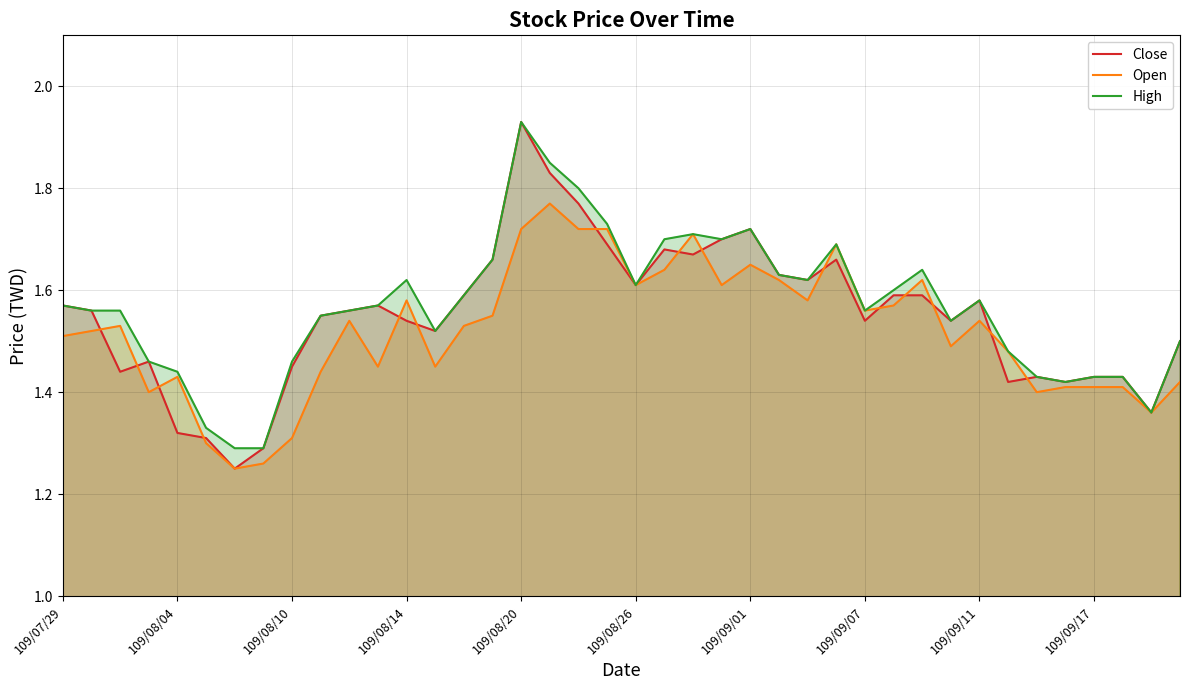

List the series in order of their peak value, lowest first.

Open, Close, High